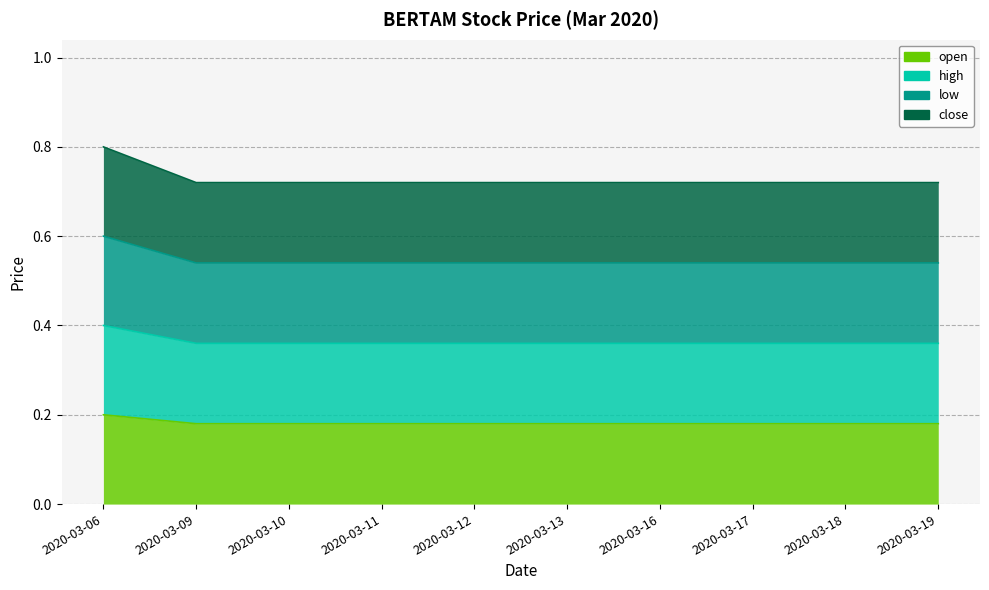

The value of low at 2020-03-09 is 0.5. True or false?

True